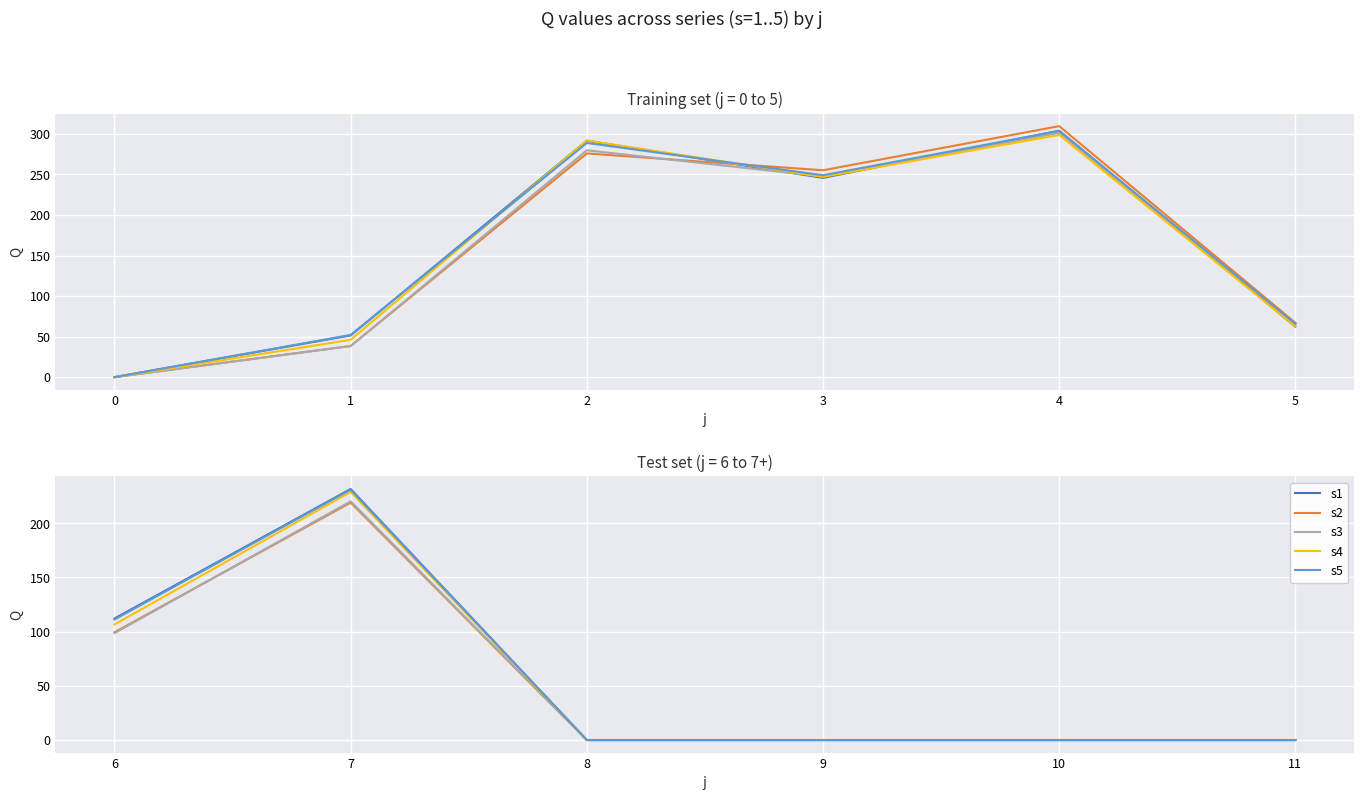

What are all the series names shown in the legend?

s1, s2, s3, s4, s5